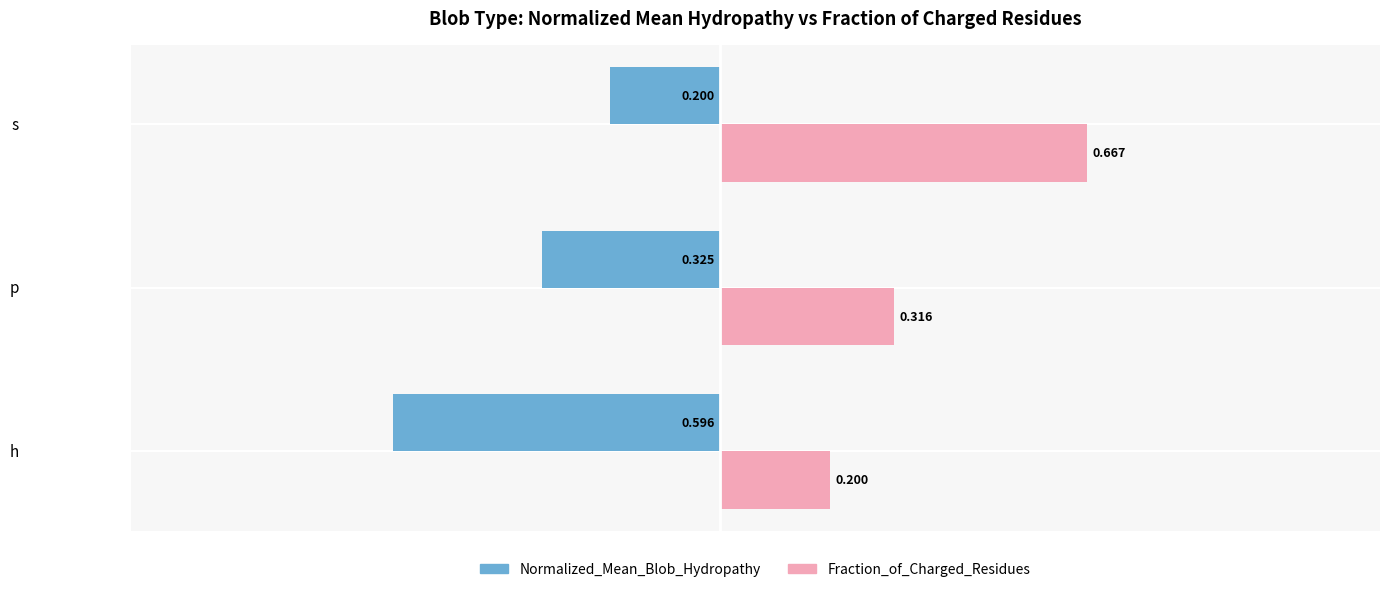

Which series has the largest total across all categories?

Fraction_of_Charged_Residues